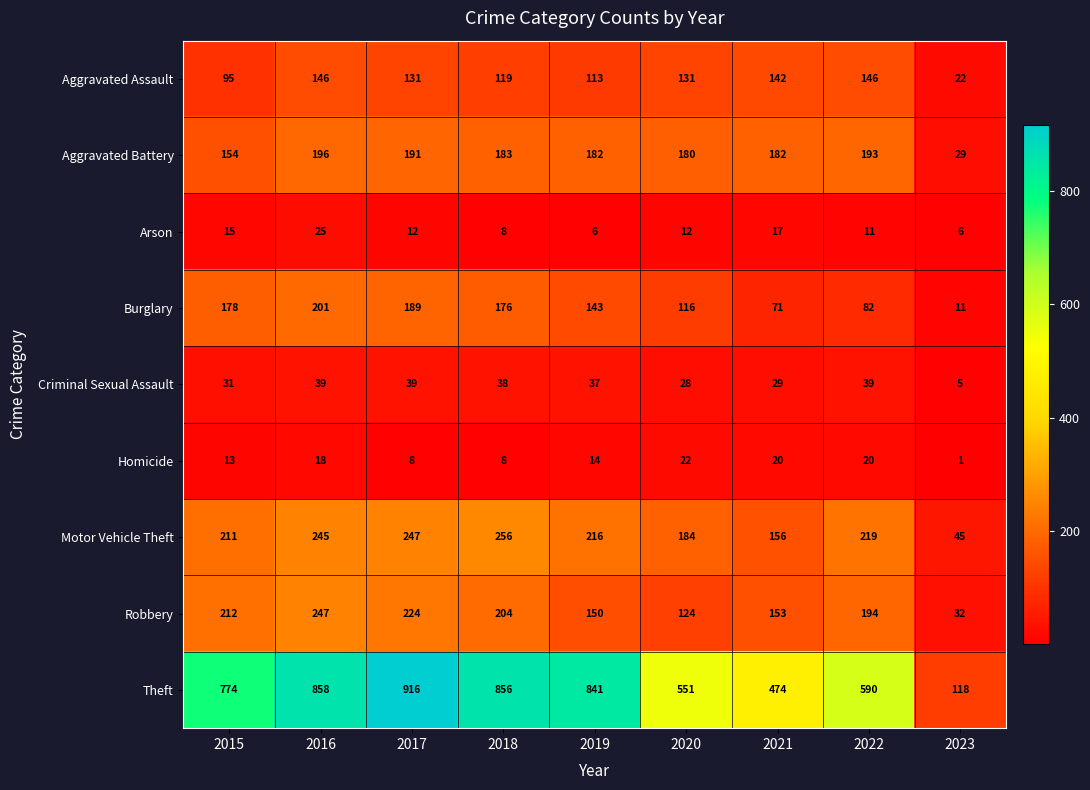

How many distinct data groups are displayed?

9